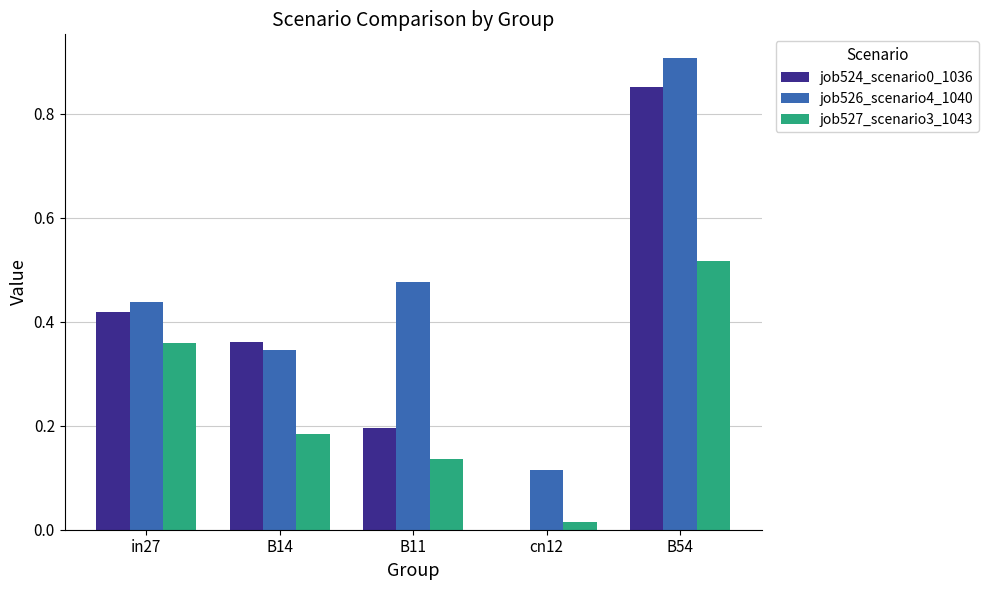

Is it true that job524_scenario0_1036 equals 0.1 at in27?

False